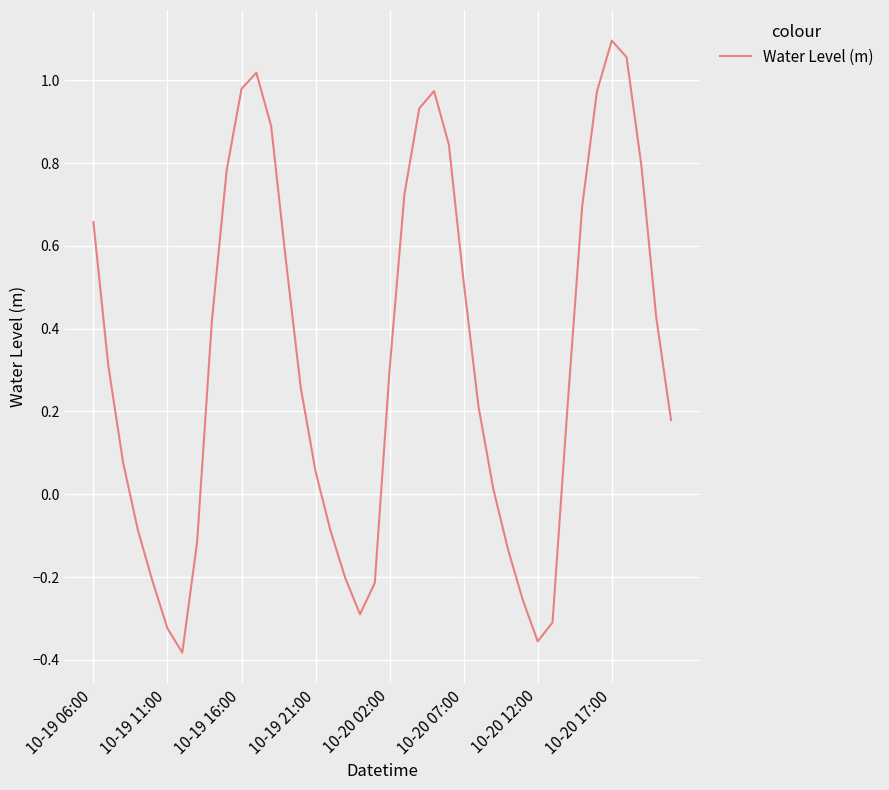

What is the difference between the maximum and minimum values?

1.5